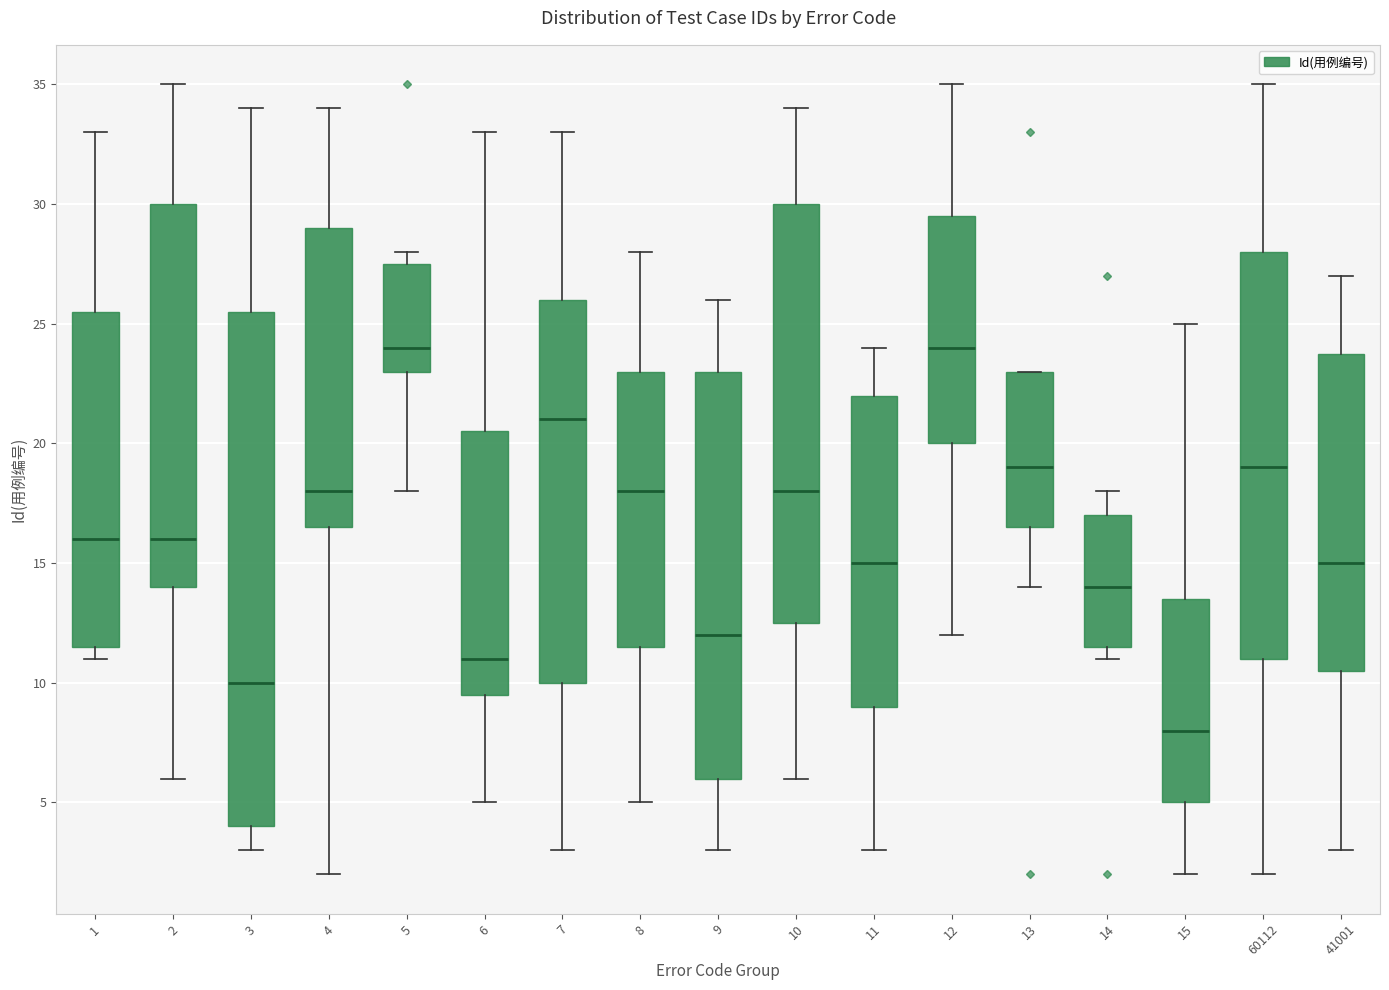

Which box is the tallest, from its lower edge to its upper edge?

3